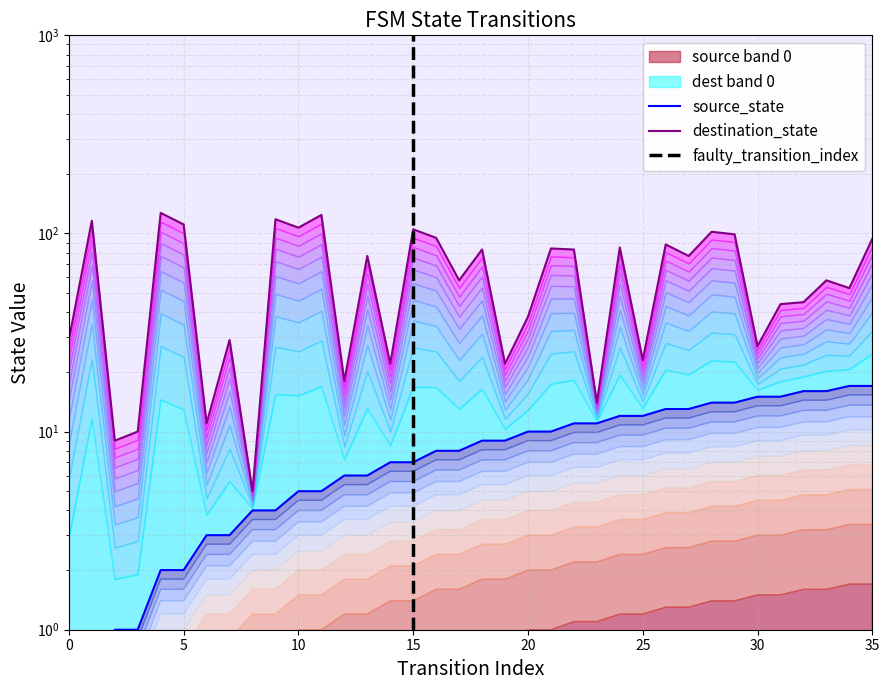

True or false: destination_state and source_state intersect in this chart.

False